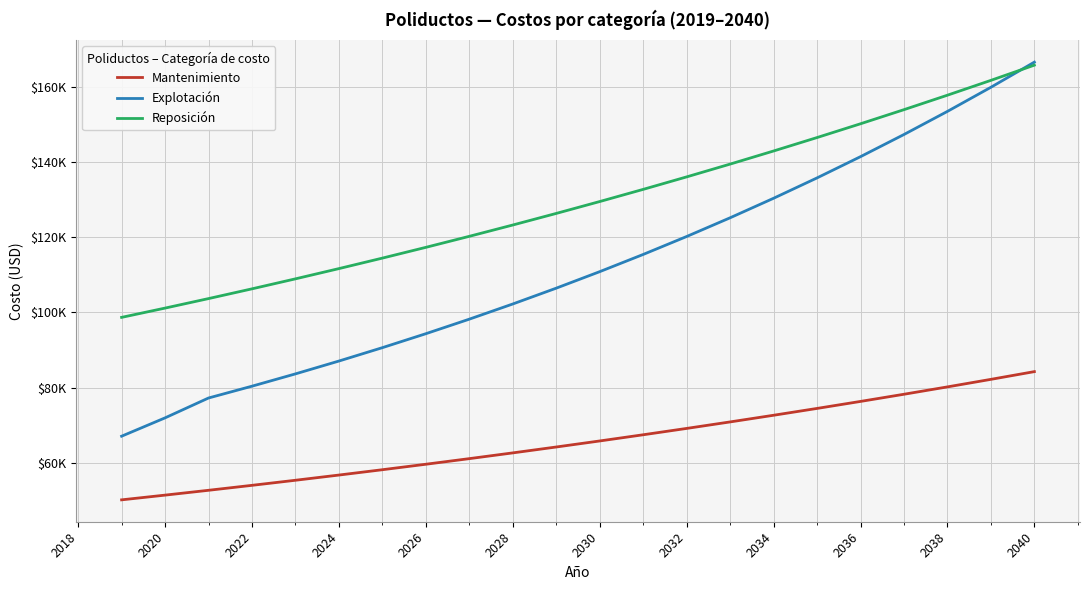

What is the minimum value for Explotación?

67058